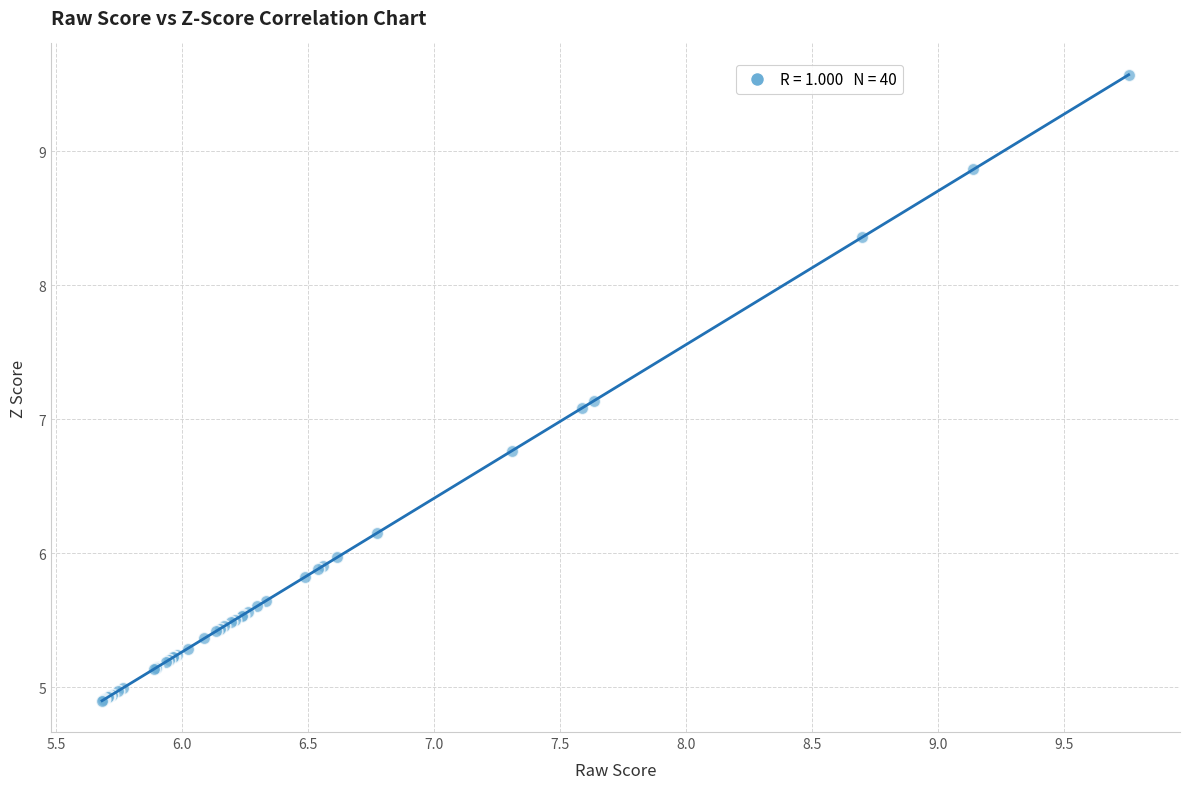

What Y value in the scatter plot is closest to 7?

7.1